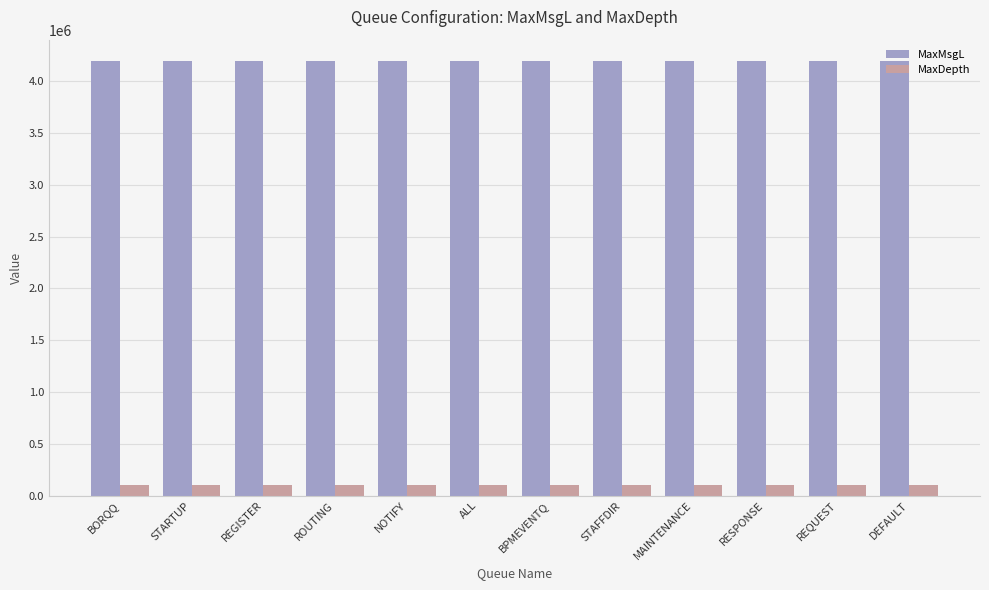

List the series in order of their overall mean, lowest first.

MaxDepth, MaxMsgL